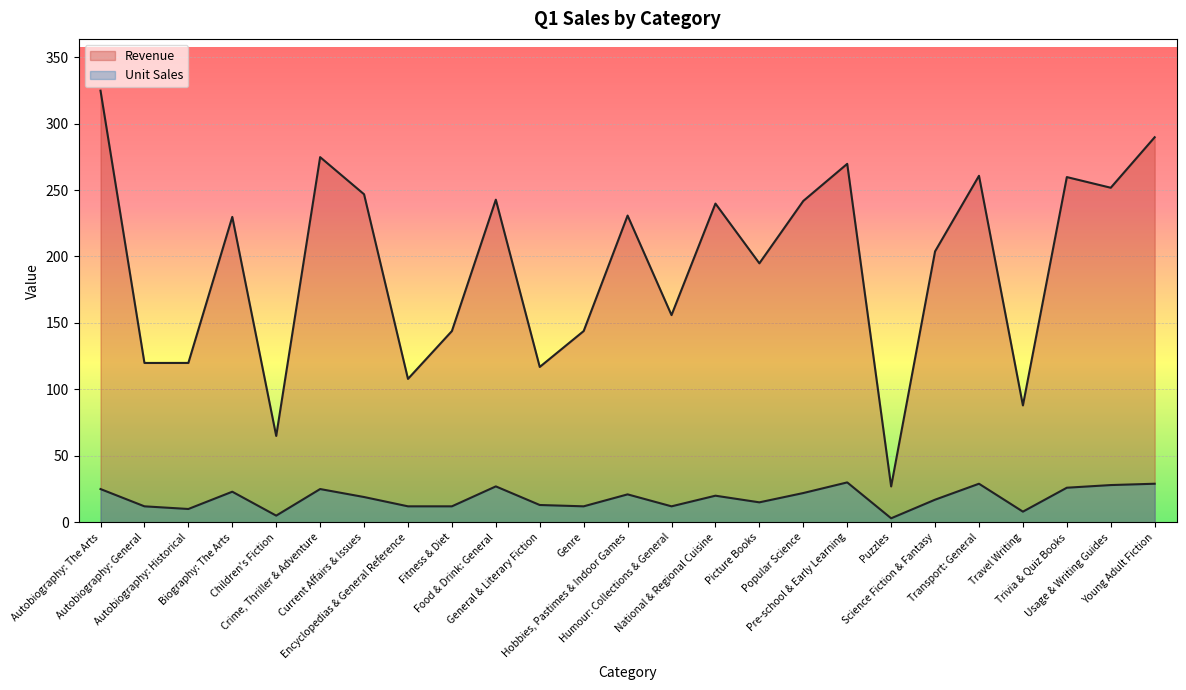

How many distinct data groups are displayed?

2